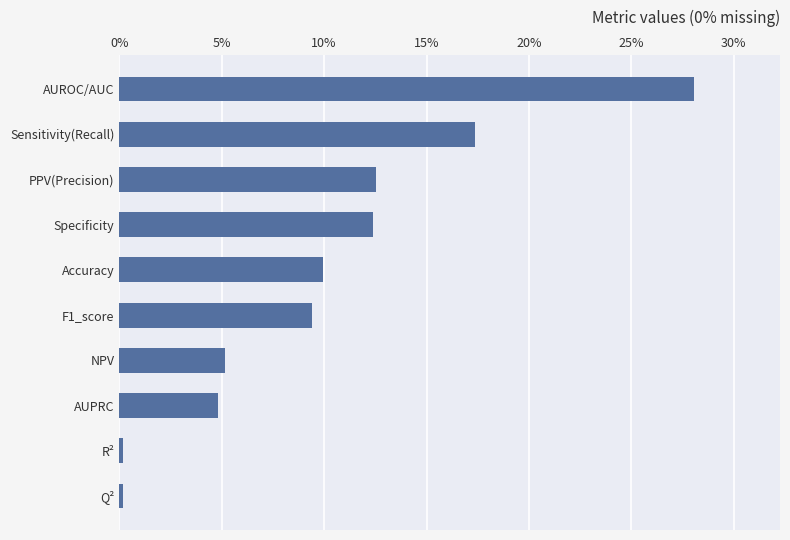

Reading bottom to top, what are all the values shown in this chart?

0.2	0.2	4.8	5.2	9.4	10.0	12.4	12.5	17.3	28.0